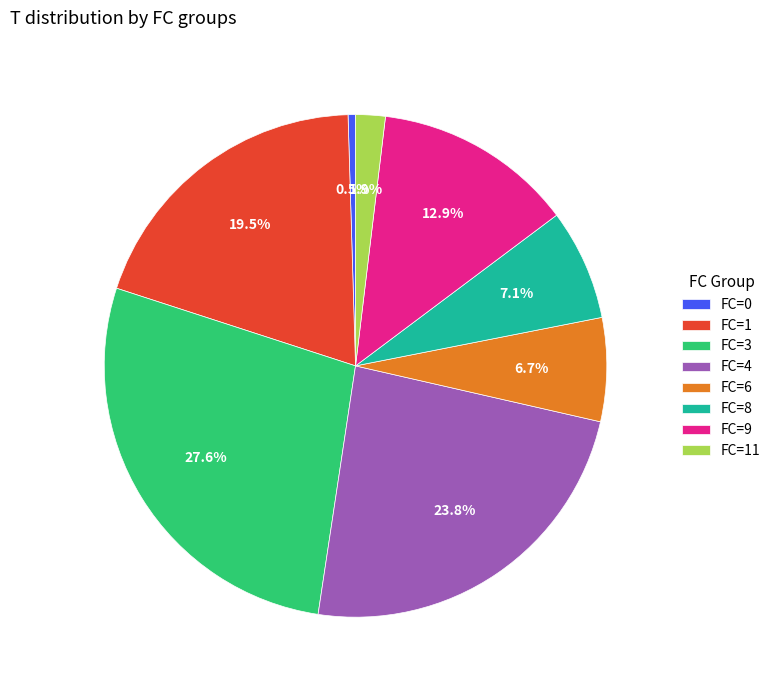

To the nearest percent, what is the difference between the largest and smallest slice percentages?

27%